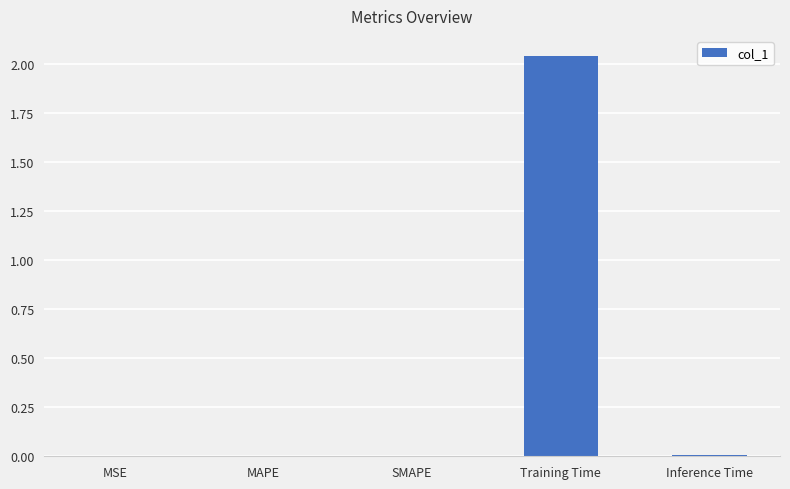

True or false: the data shows 0.9 at Training Time.

False